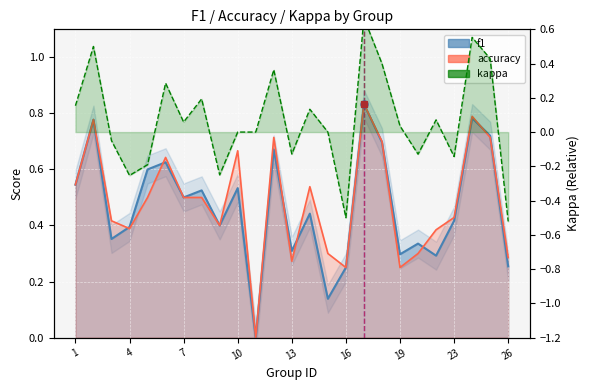

What are all the series names shown in the legend?

f1, accuracy, kappa